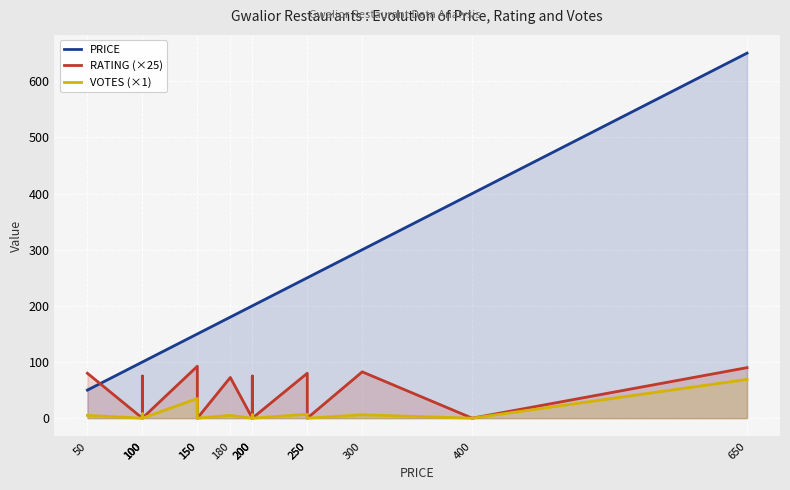

Reading left to right, list all the values displayed in this chart.

PRICE: 50=50.0	100=100.0	100=100.0	100=100.0	150=150.0	150=150.0	180=180.0	200=200.0	200=200.0	200=200.0	250=250.0	250=250.0	300=300.0	400=400.0	650=650.0
RATING (×25): 50=80.0	100=0.0	100=75.0	100=0.0	150=92.5	150=0.0	180=72.5	200=0.0	200=75.0	200=0.0	250=80.0	250=0.0	300=82.5	400=0.0	650=90.0
VOTES (×1): 50=5.0	100=0.0	100=8.0	100=0.0	150=35.0	150=0.0	180=5.0	200=0.0	200=6.0	200=0.0	250=7.0	250=0.0	300=6.0	400=0.0	650=69.0